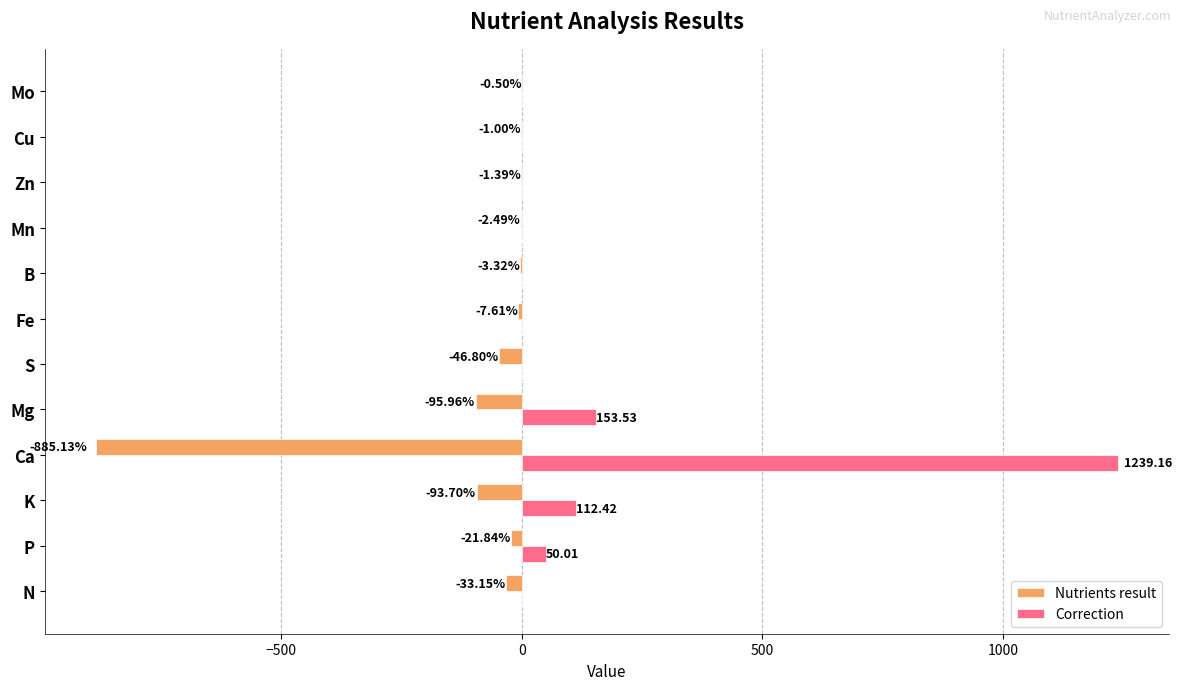

Which series changed the most between P and Mo?

Correction